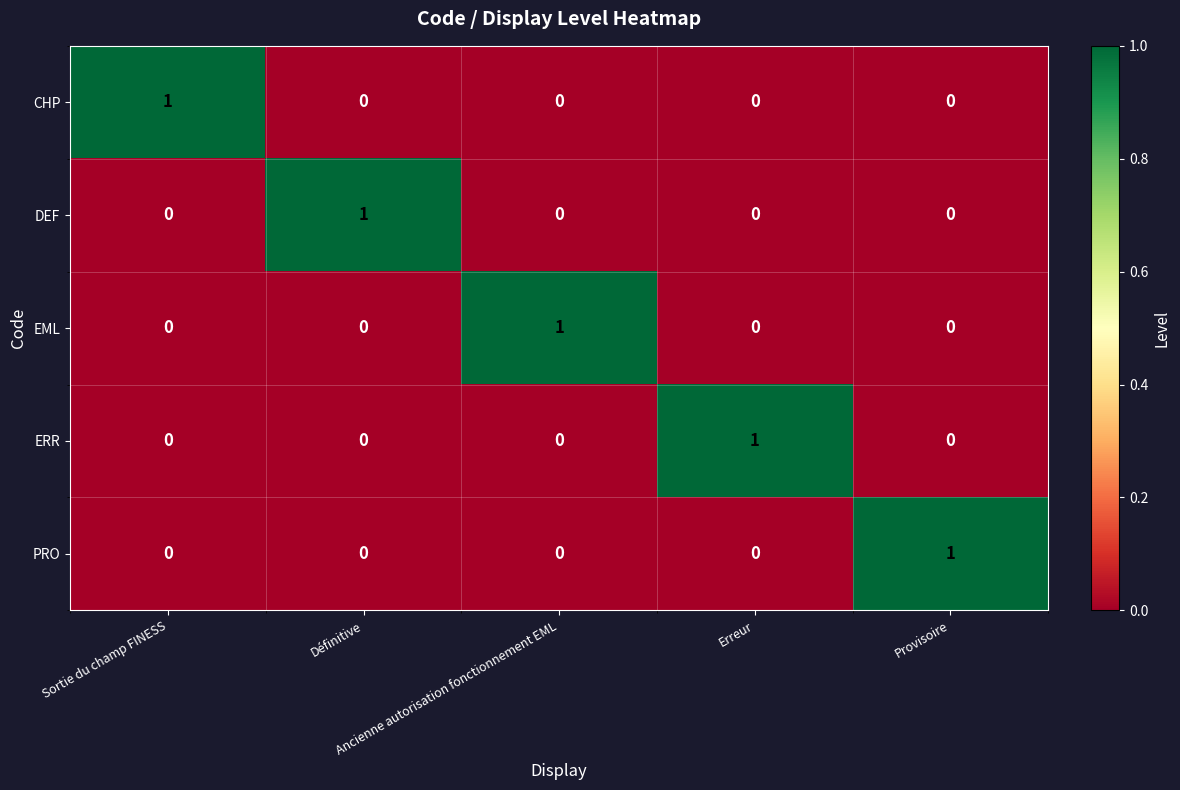

Count the DEF values in the range 0 to 1.

5